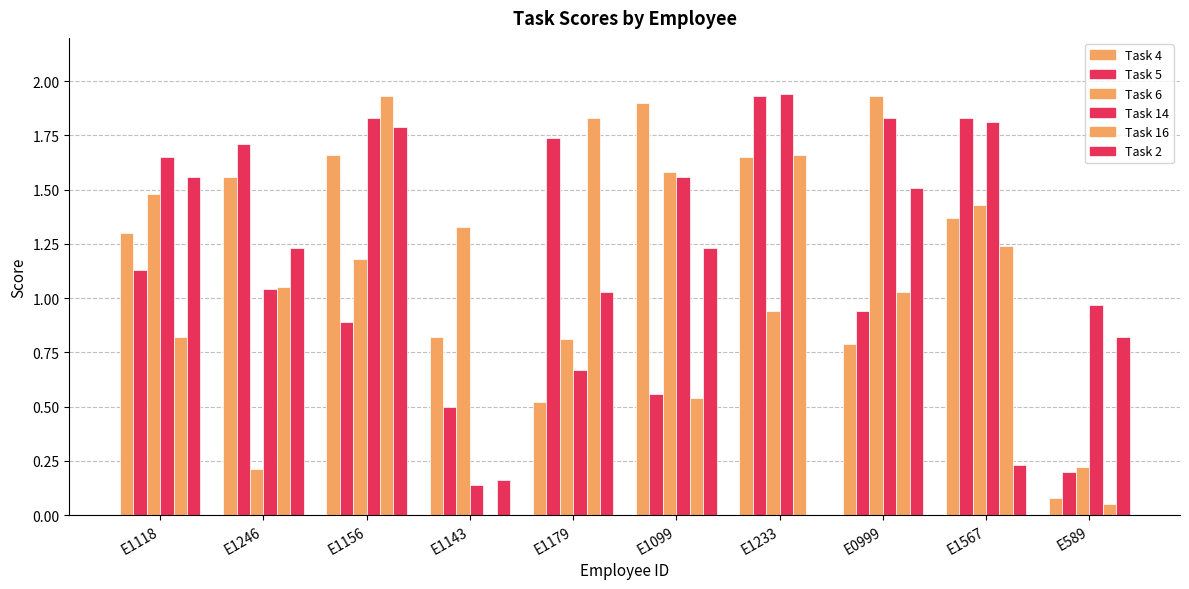

How many values in the Task 6 series exceed 1?

6